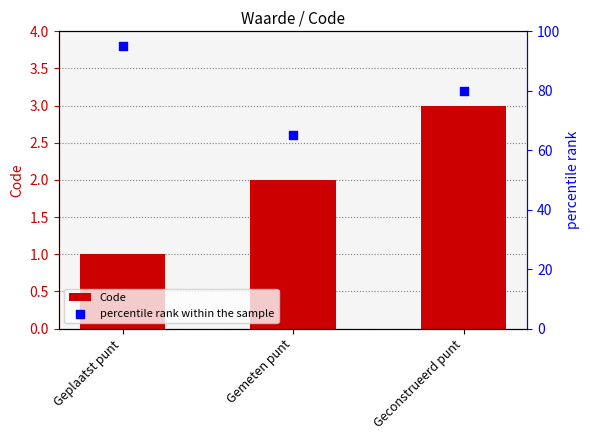

Which series has the largest total across all categories?

percentile rank within the sample